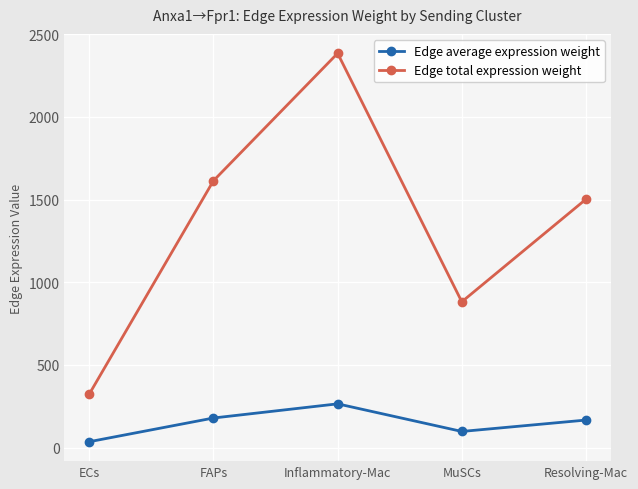

Reading right to left, extract all data points from this chart.

Edge average expression weight: 166.9	98.0	264.9	179.3	36.0
Edge total expression weight: 1502.3	881.9	2384.2	1613.7	323.6